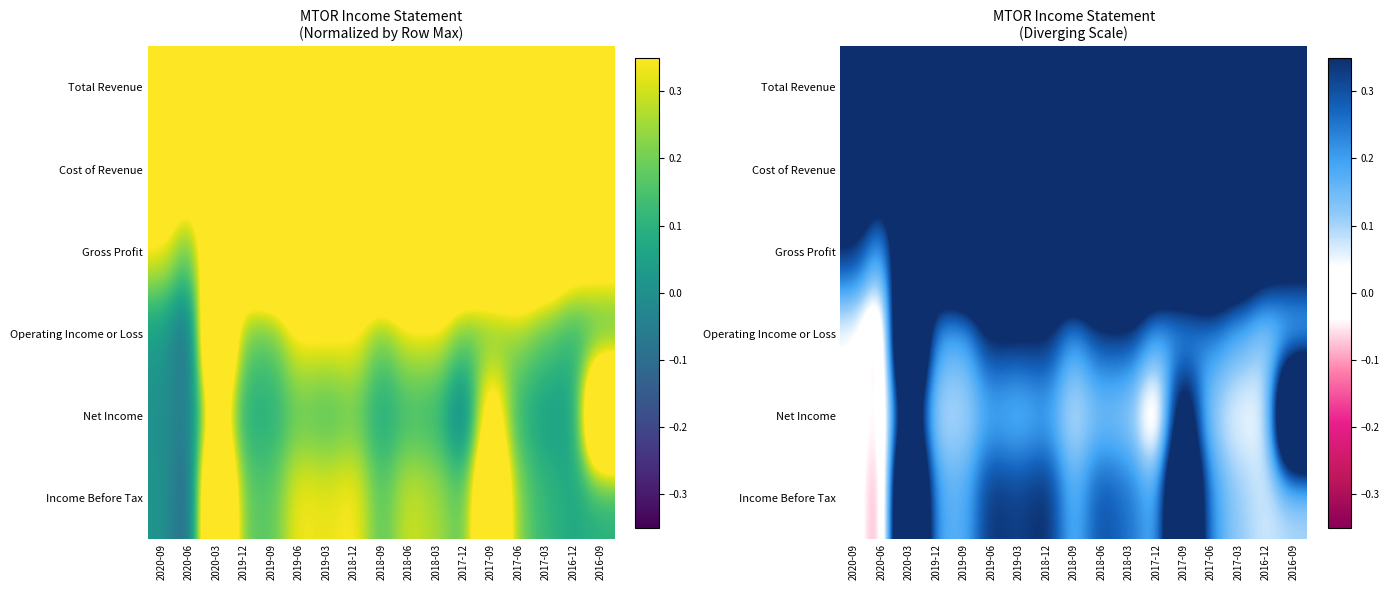

Rank the categories by Gross Profit value from lowest to highest.

2020-06, 2020-09, 2016-09, 2016-12, 2020-03, 2017-03, 2019-12, 2017-12, 2017-09, 2018-12, 2017-06, 2019-09, 2018-09, 2018-06, 2019-03, 2018-03, 2019-06